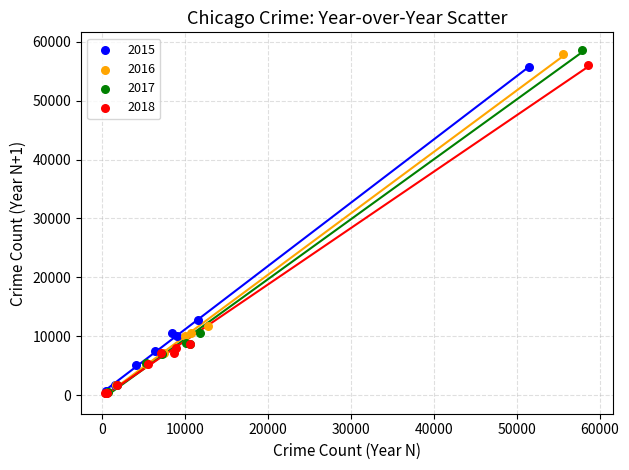

Which series has the widest spread of Y values?

2017